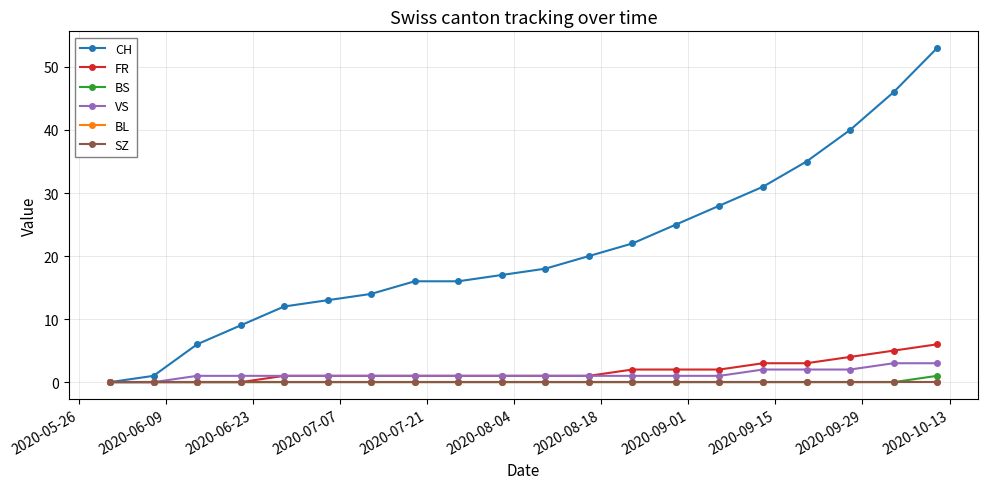

Which series has the largest total across all categories?

CH